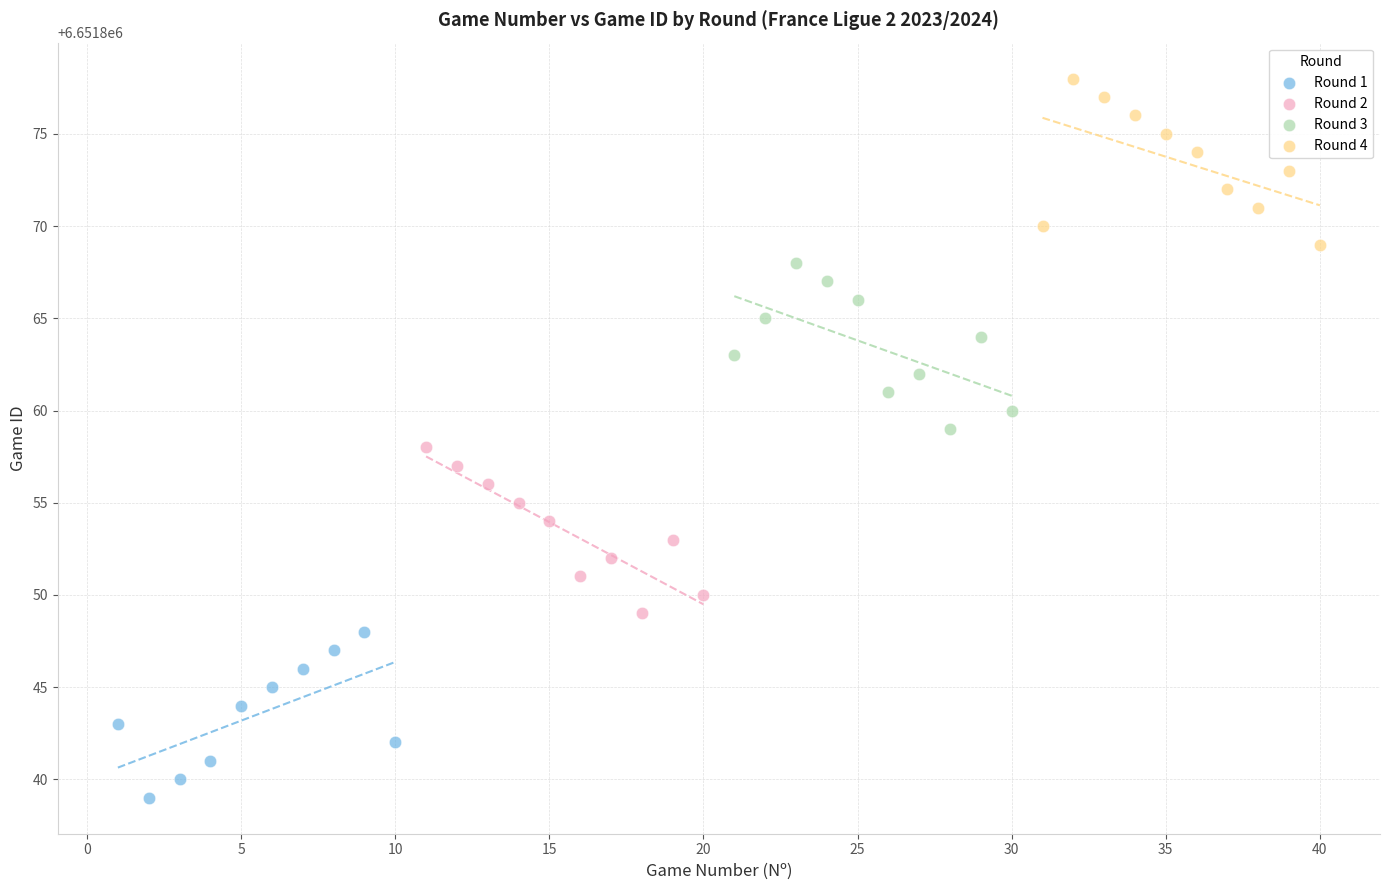

Which series contains the highest Y value?

Round 4